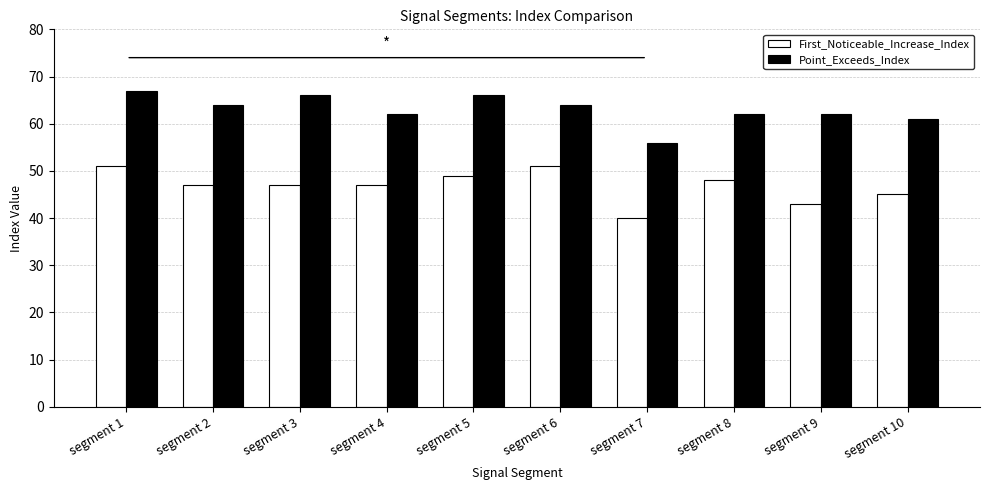

Where is Point_Exceeds_Index nearest to the value 61?

segment 10